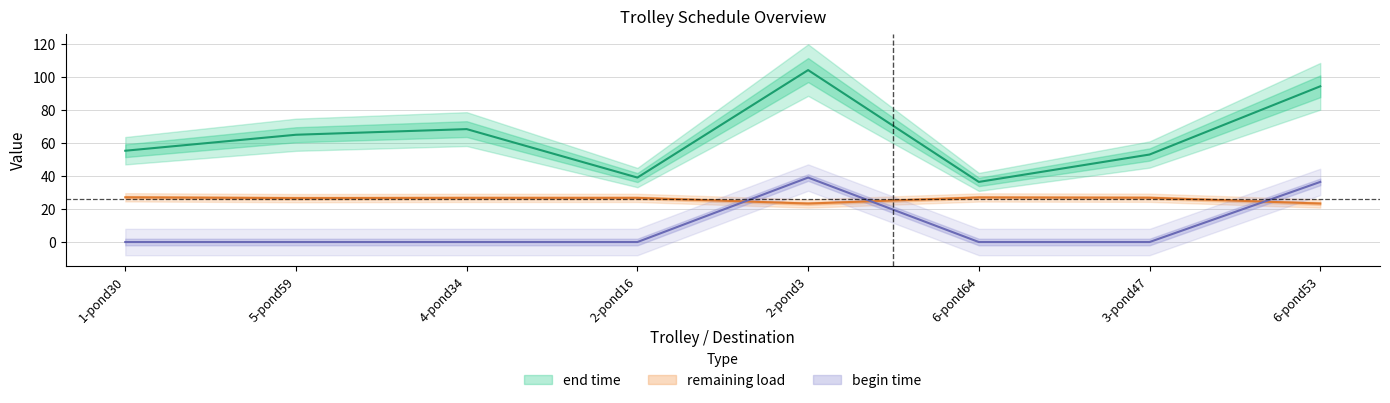

At which label does end time first exceed 65?

5-pond59